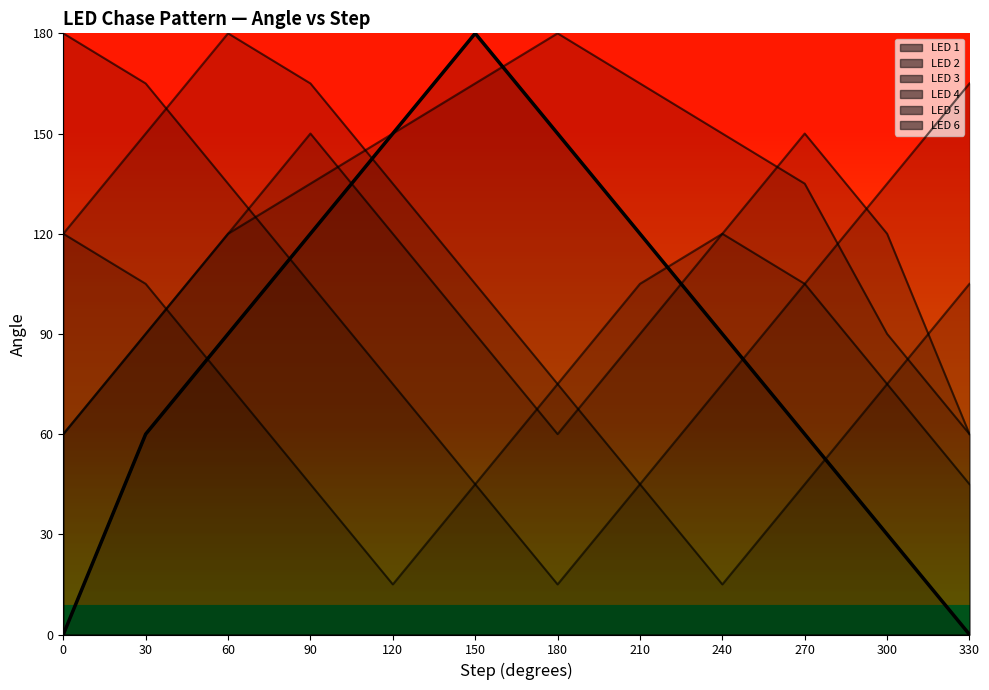

The value of LED 3 at 210 is 105. True or false?

True